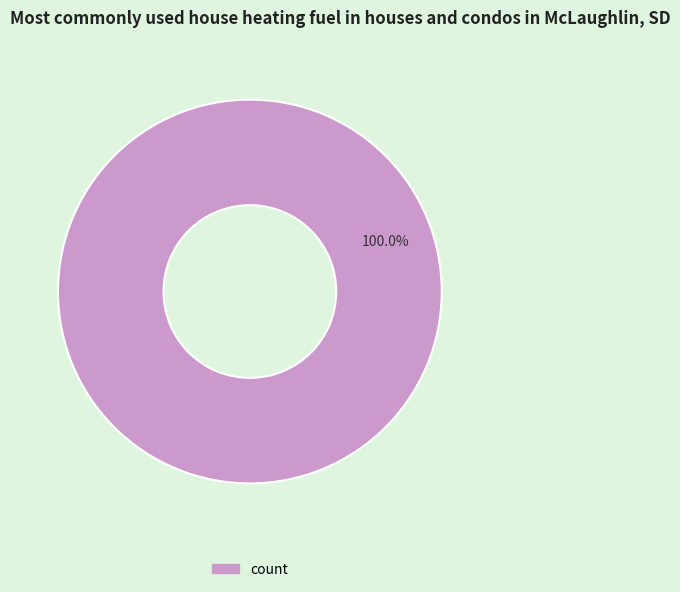

Is there a majority slice in this chart?

Yes